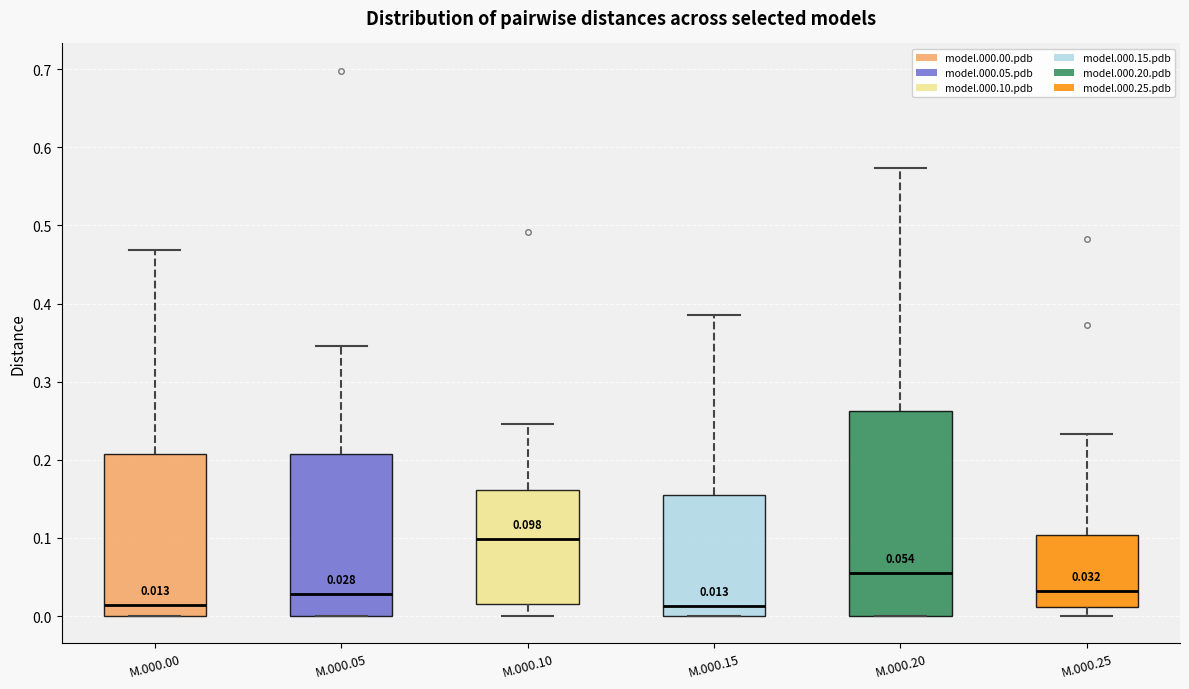

Which box is the tallest, from its lower edge to its upper edge?

M.000.20